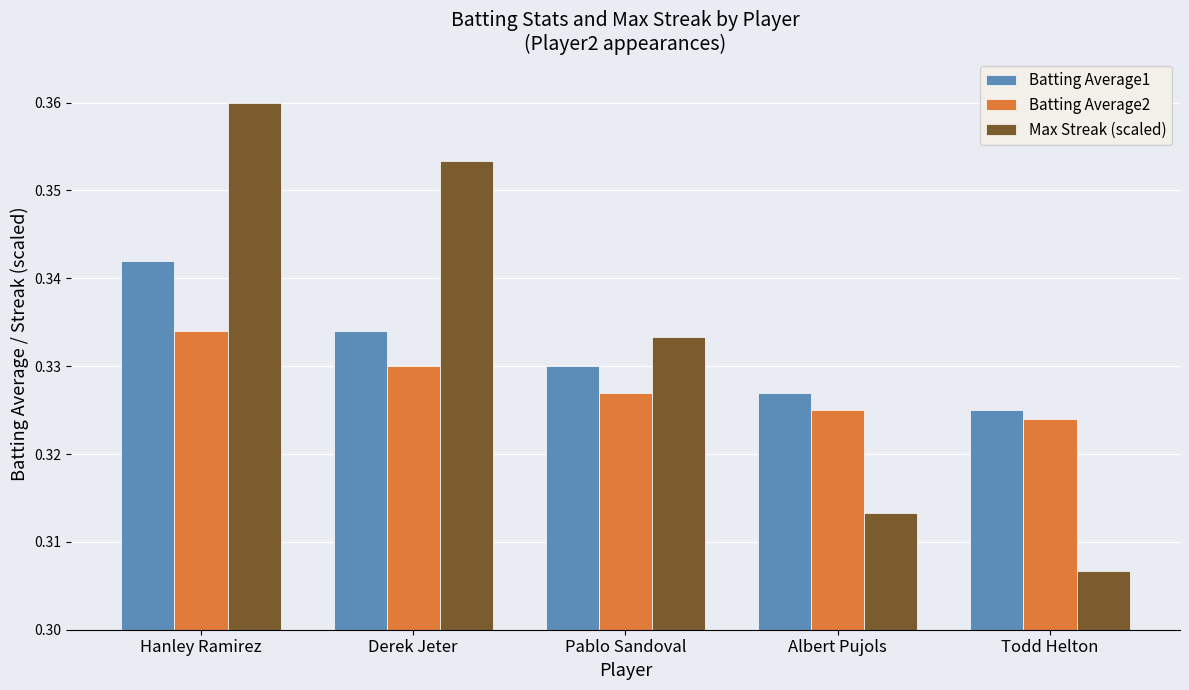

At Pablo Sandoval, list the series in order from largest to smallest.

Max Streak (scaled), Batting Average1, Batting Average2